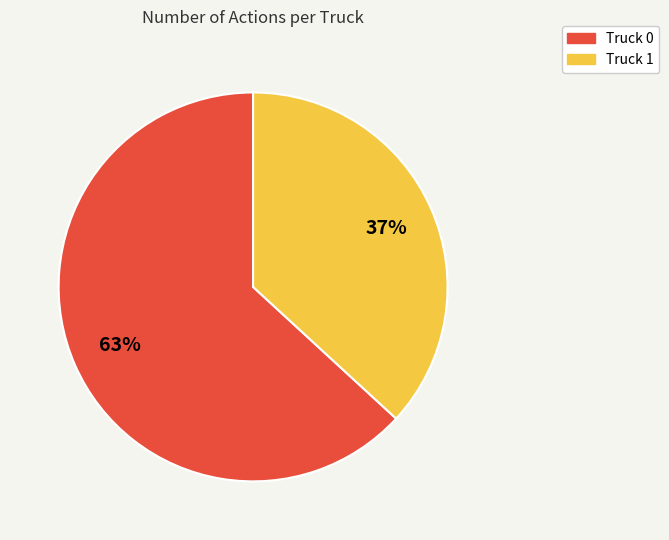

Between Truck 0 and Truck 1, which is larger?

Truck 0